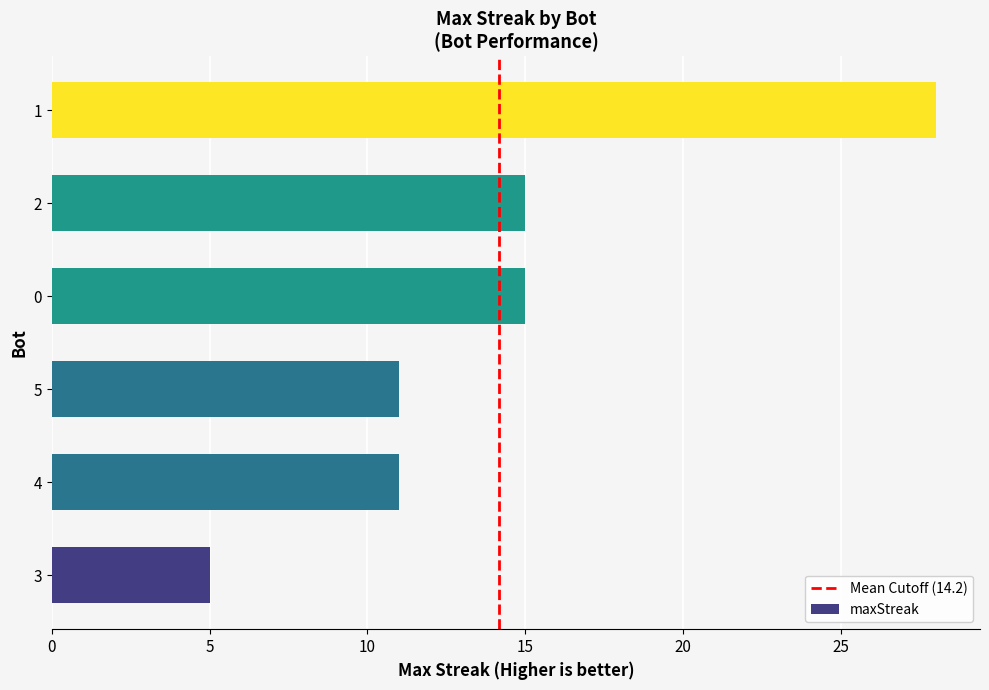

Which label corresponds to the smallest value in the chart?

3